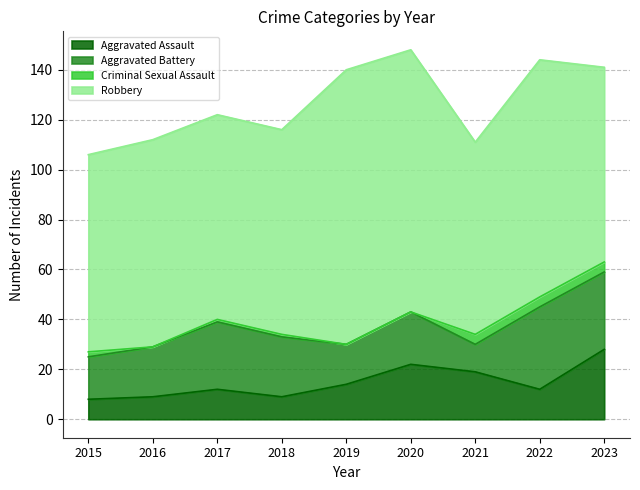

What value does the Robbery series have at 2020?

105